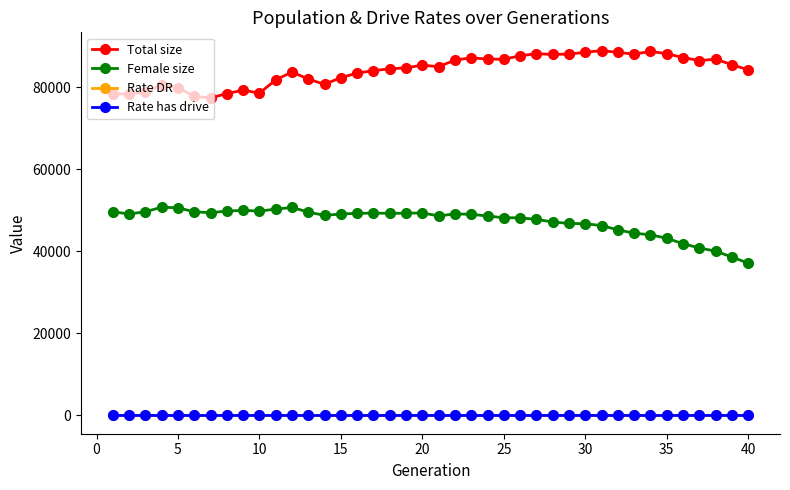

True or false: Female size and Rate has drive intersect in this chart.

False